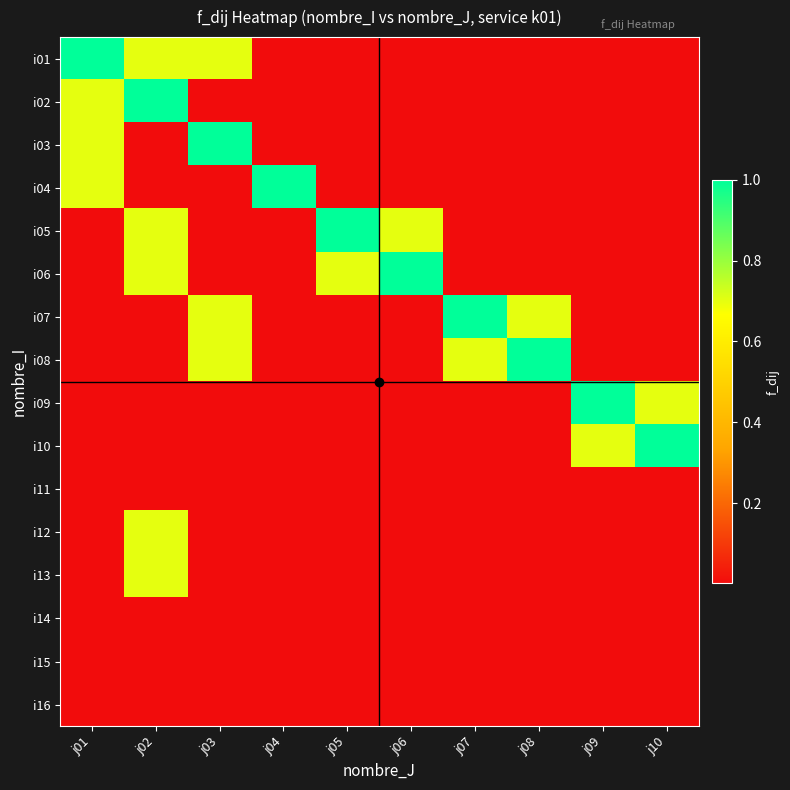

Which series has the largest total across all categories?

i01